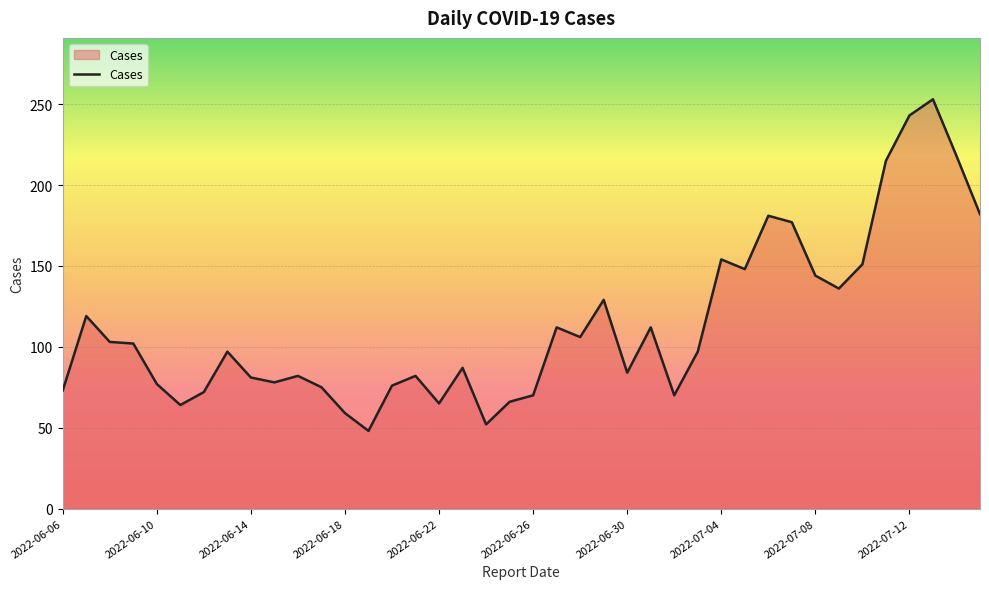

What is the difference between the maximum and minimum values?

205